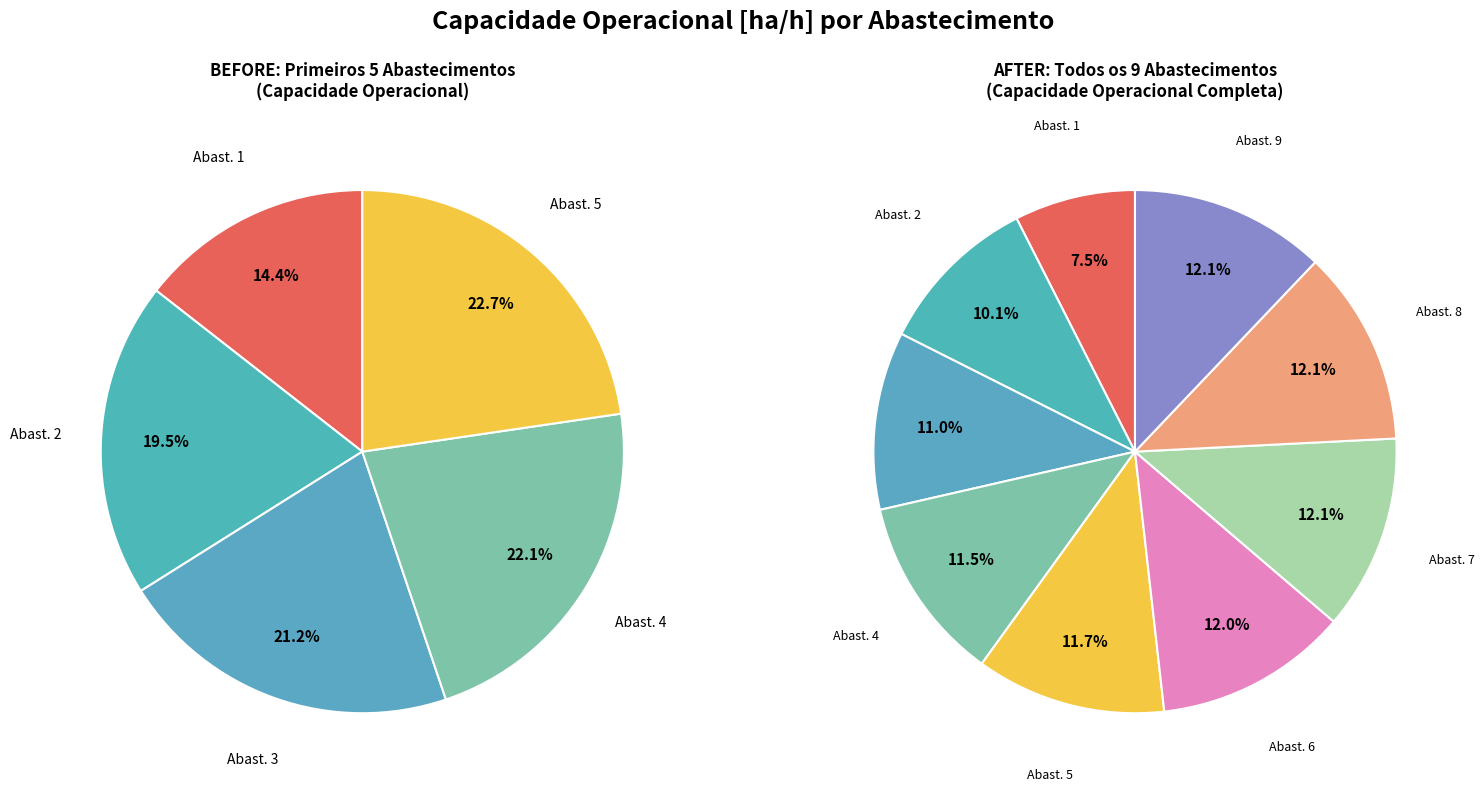

Is it true that 8 is 12% of the pie?

True